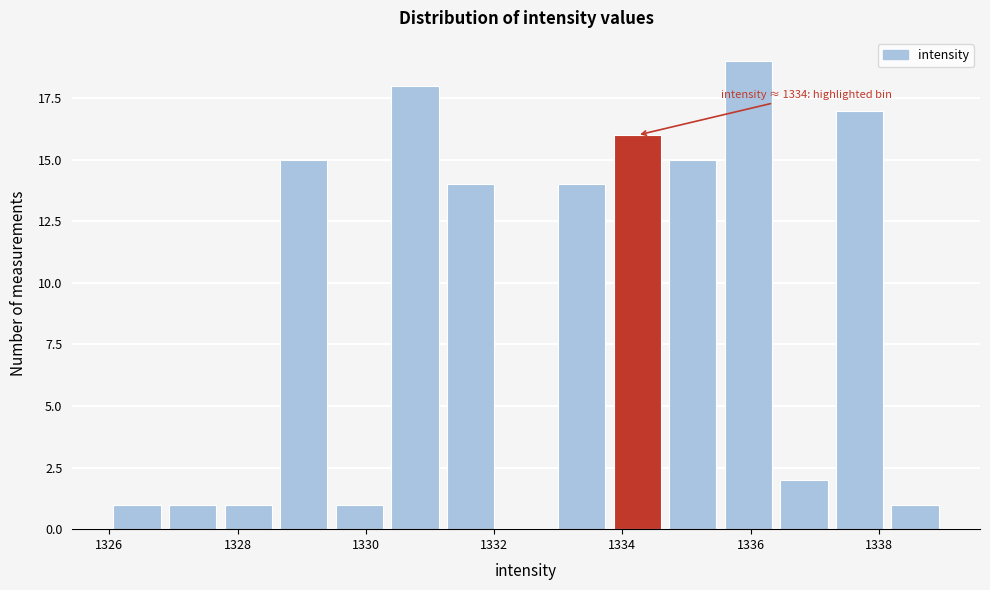

Over which range of the x-axis is the bar tallest?

1335.6 to 1336.4